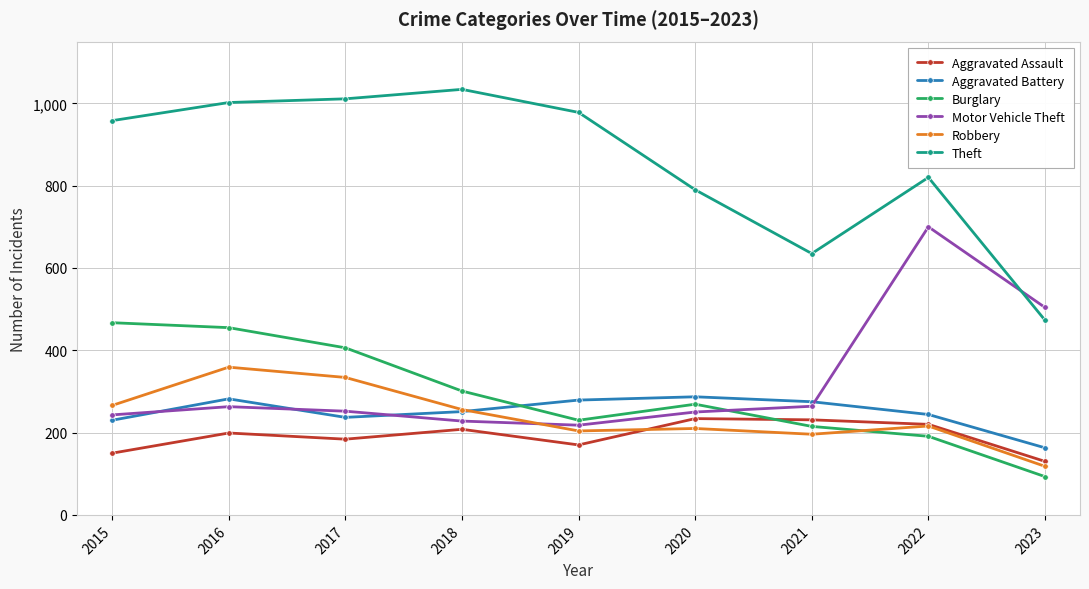

Between 2015 and 2020, which series saw the biggest shift?

Burglary